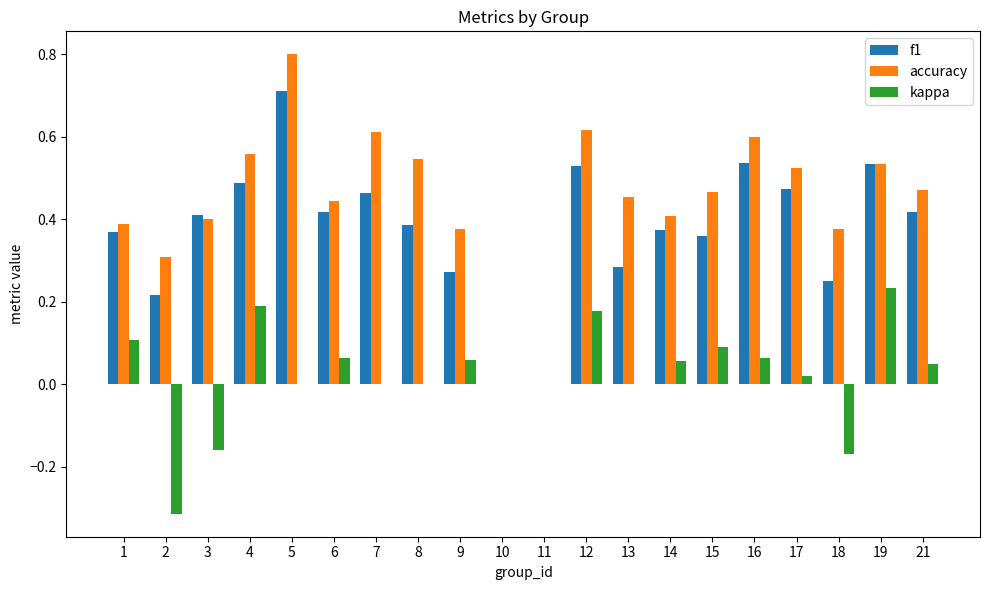

At which category is the sum across all series the highest?

5